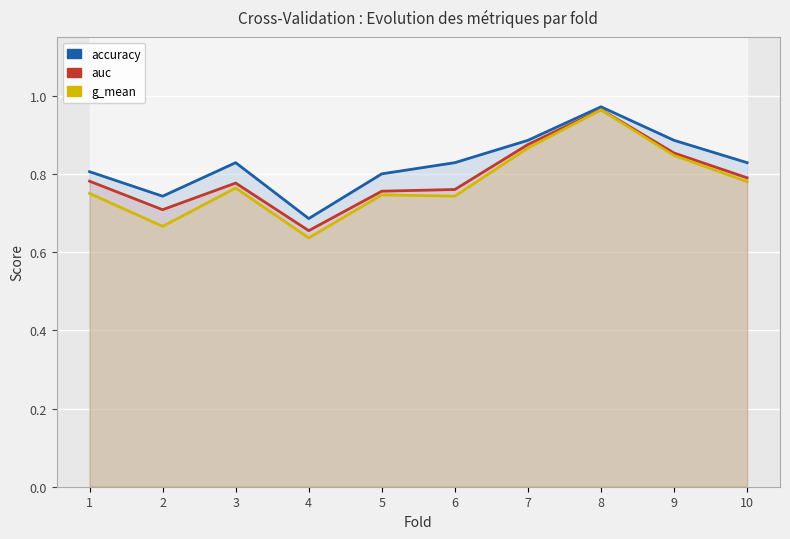

Rank the series by their maximum value, from highest to lowest.

accuracy, auc, g_mean